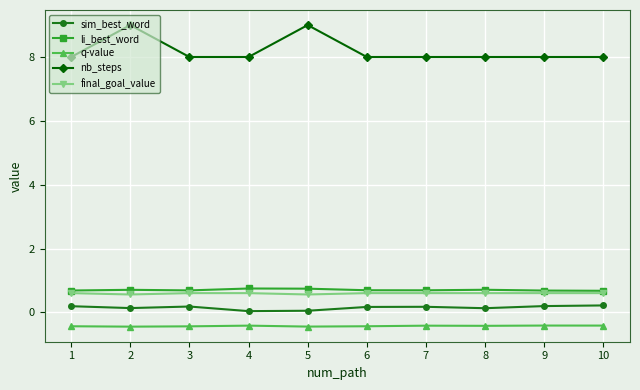

What is the value of the nb_steps point at the 1st from the left?

8.0